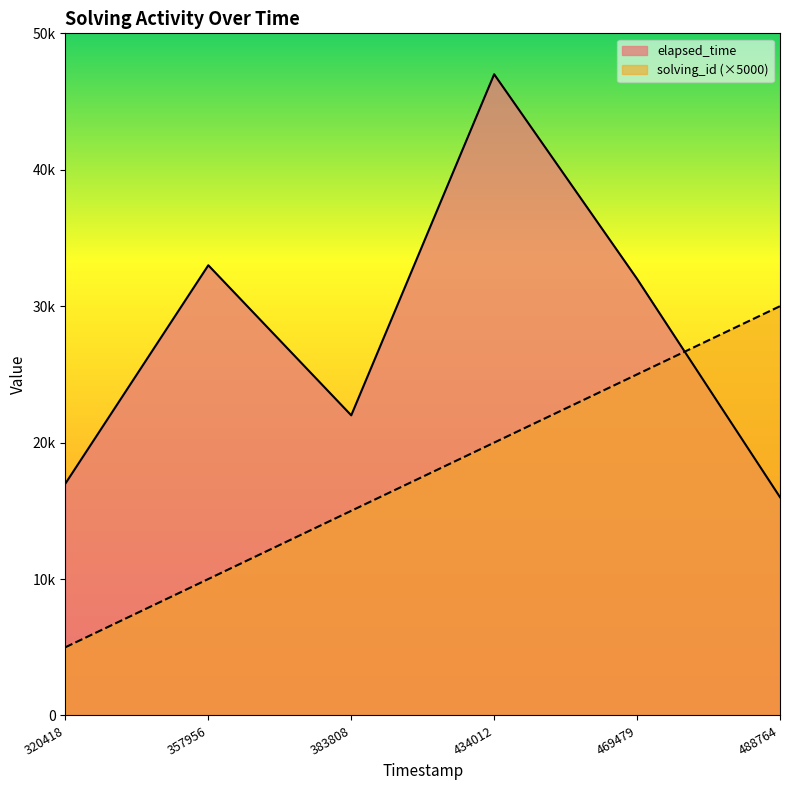

Does the chart display data point markers on the line(s)?

No